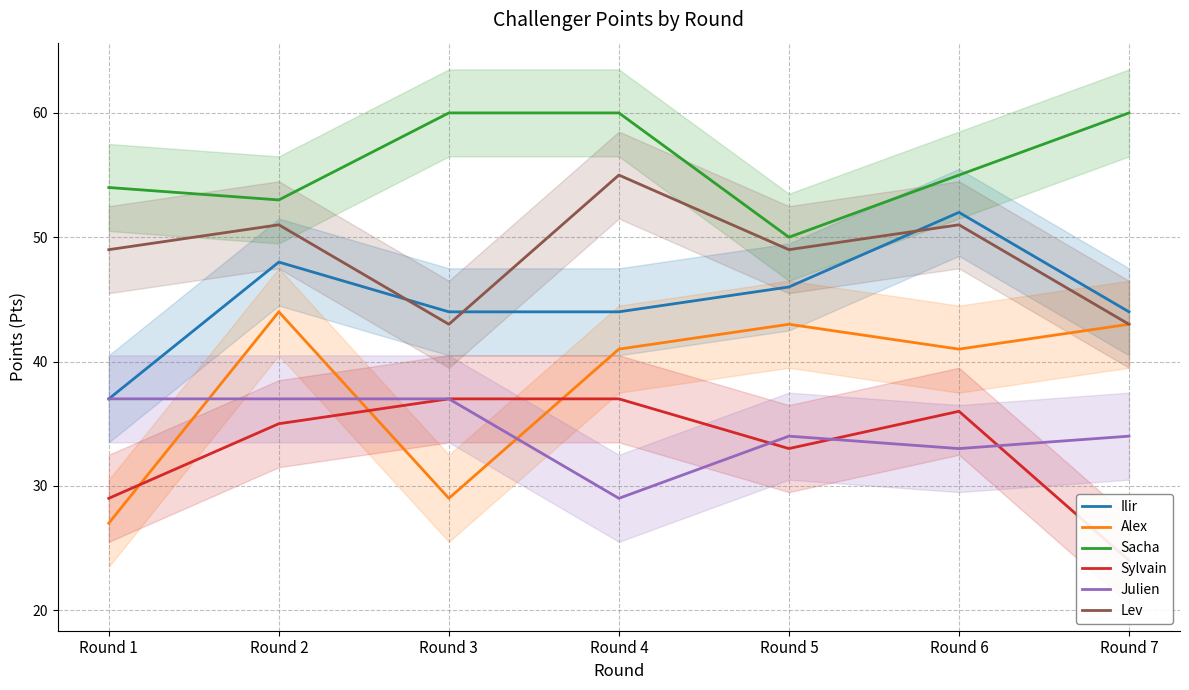

In Sacha, how many points are lower than both neighbors (excluding endpoints)?

2